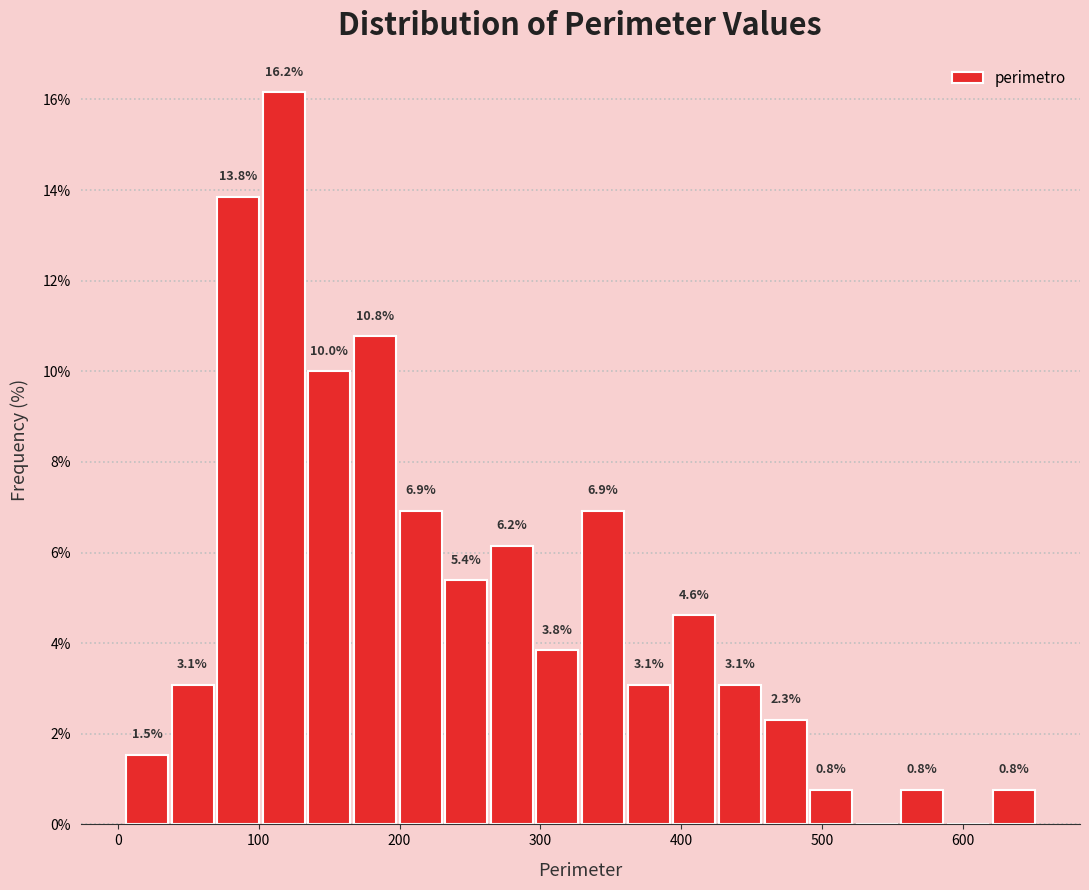

Read against the x-axis, roughly where is the centre of the tallest bar?

120